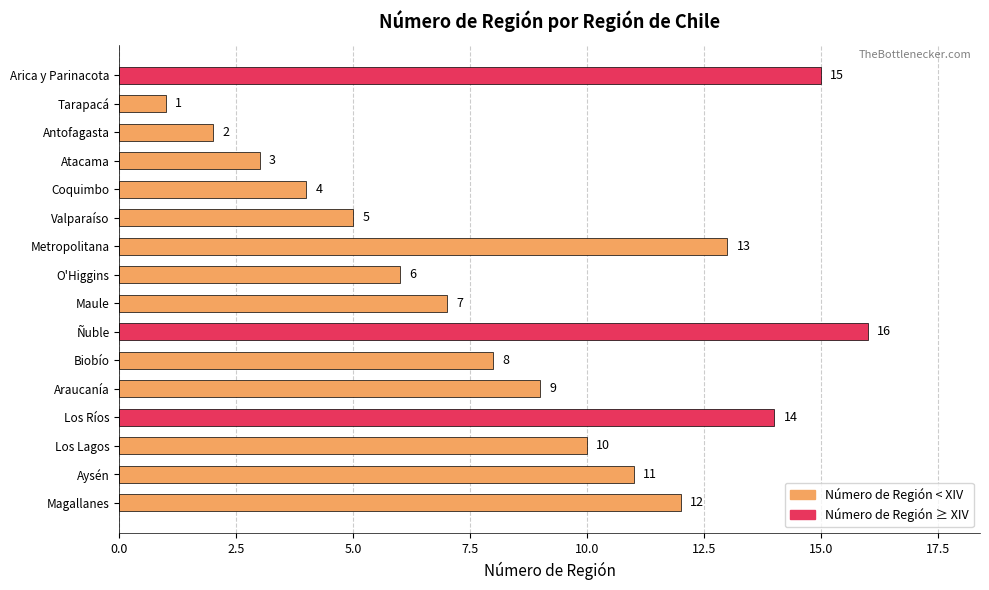

How many categories are shown in the chart?

16